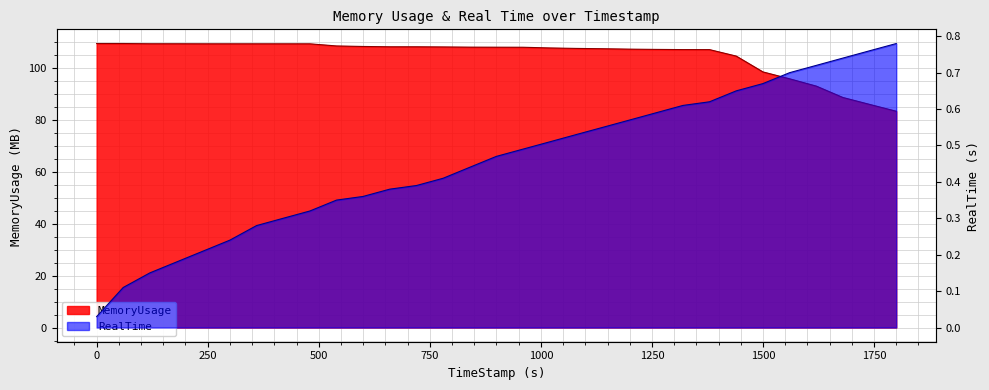

Reading right to left, extract all data points from this chart.

RealTime: 1799.96=0.8	1739.61=0.8	1679.71=0.7	1619.96=0.7	1559.95=0.7	1499.81=0.7	1439.66=0.7	1379.6=0.6	1319.77=0.6	1259.8=0.6	1199.94=0.6	1139.86=0.6	1079.66=0.5	1019.87=0.5	959.7=0.5	899.63=0.5	839.66=0.4	780=0.4	719.83=0.4	659.69=0.4	599.59=0.4	539.99=0.3	479.79=0.3	419.65=0.3	359.92=0.3	299.88=0.2	239.78=0.2	179.7=0.2	119.67=0.1	59.82=0.1	0=0.0
MemoryUsage: 1799.96=83.2	1739.61=85.9	1679.71=88.5	1619.96=92.9	1559.95=95.7	1499.81=98.3	1439.66=104.4	1379.6=106.9	1319.77=106.9	1259.8=107.0	1199.94=107.1	1139.86=107.3	1079.66=107.4	1019.87=107.6	959.7=107.8	899.63=107.8	839.66=107.9	780=108.0	719.83=108.0	659.69=108.0	599.59=108.1	539.99=108.3	479.79=109.2	419.65=109.2	359.92=109.2	299.88=109.2	239.78=109.2	179.7=109.2	119.67=109.2	59.82=109.3	0=109.3